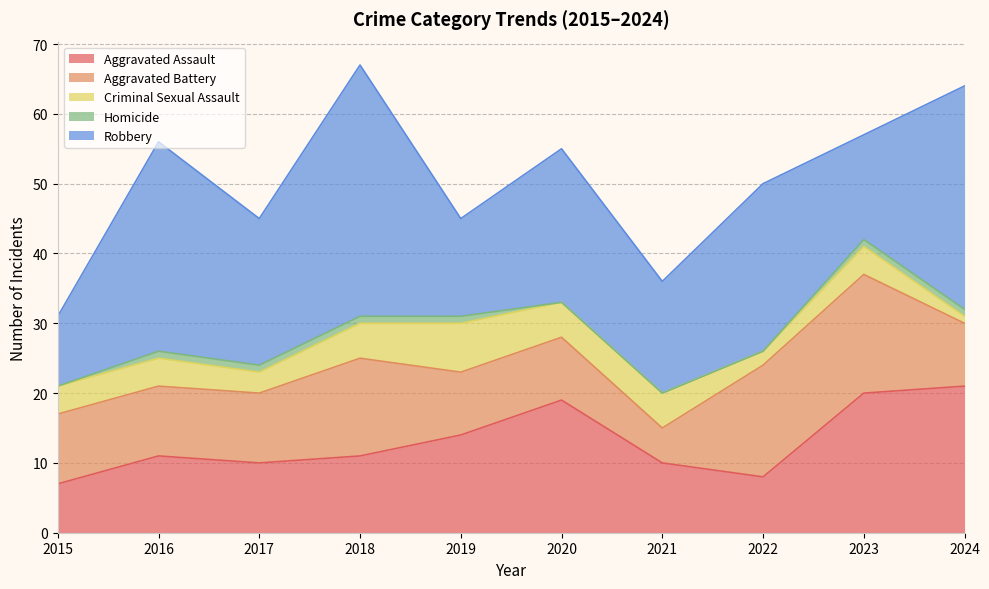

How many values in the Homicide series are below 1?

4